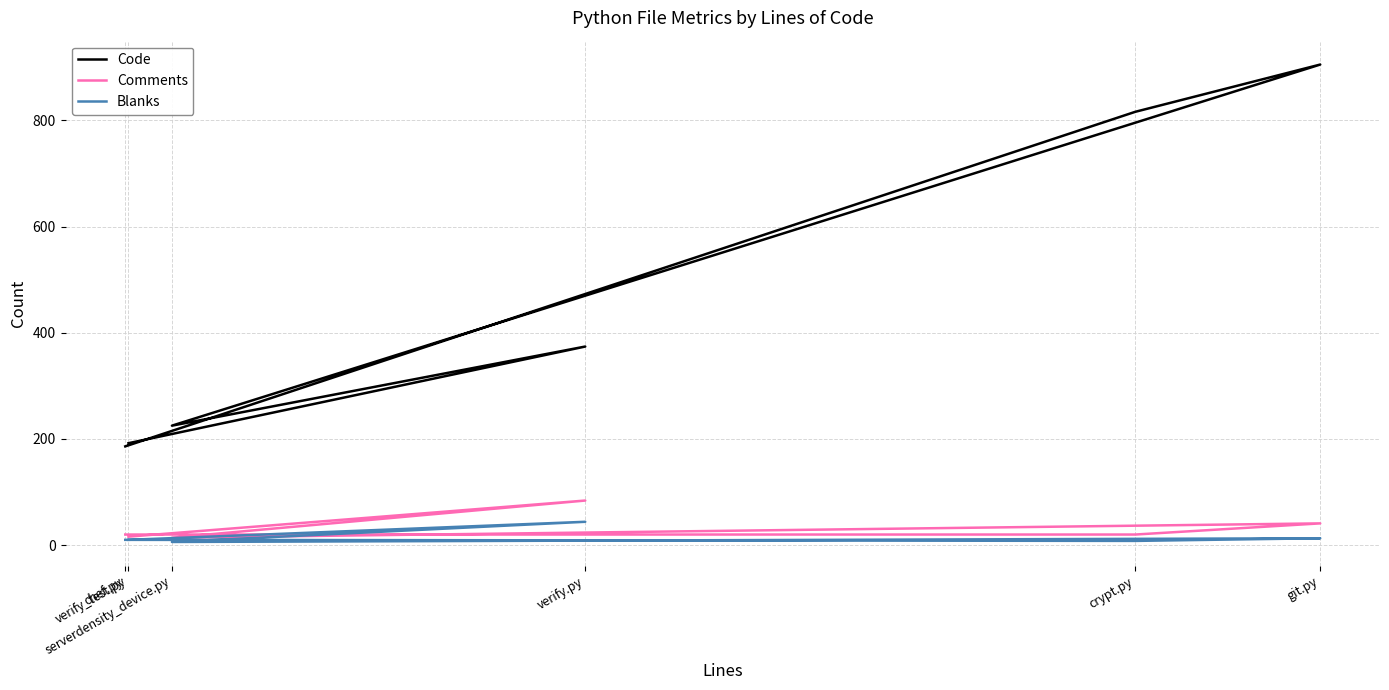

Which label corresponds to the largest value in the chart?

git.py